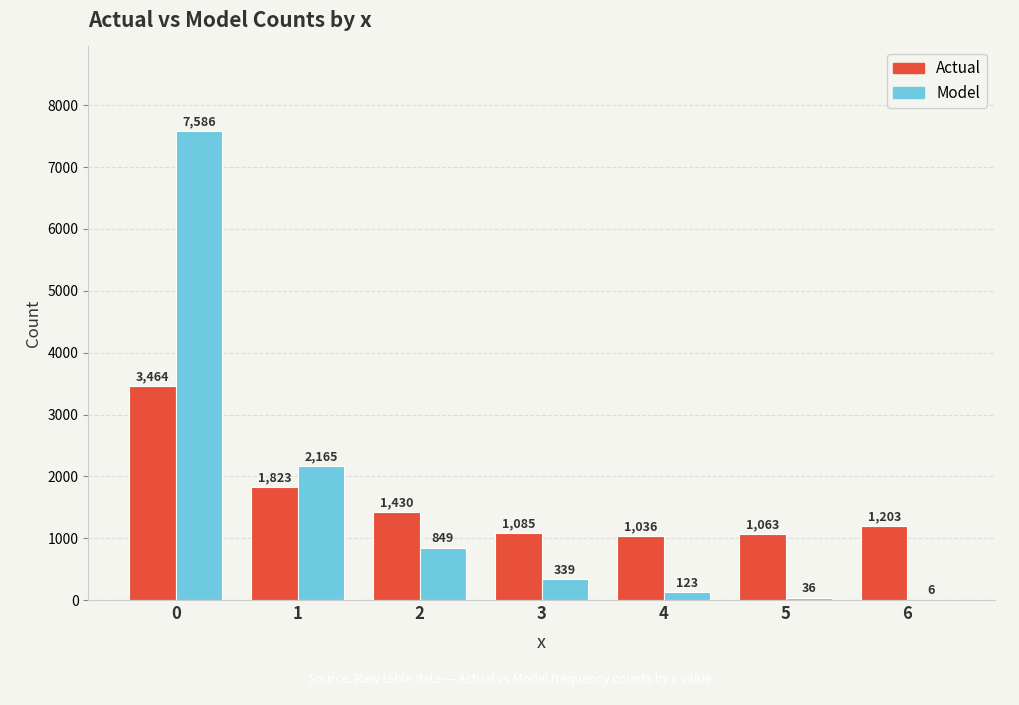

What is the maximum value shown in the chart?

7586.3